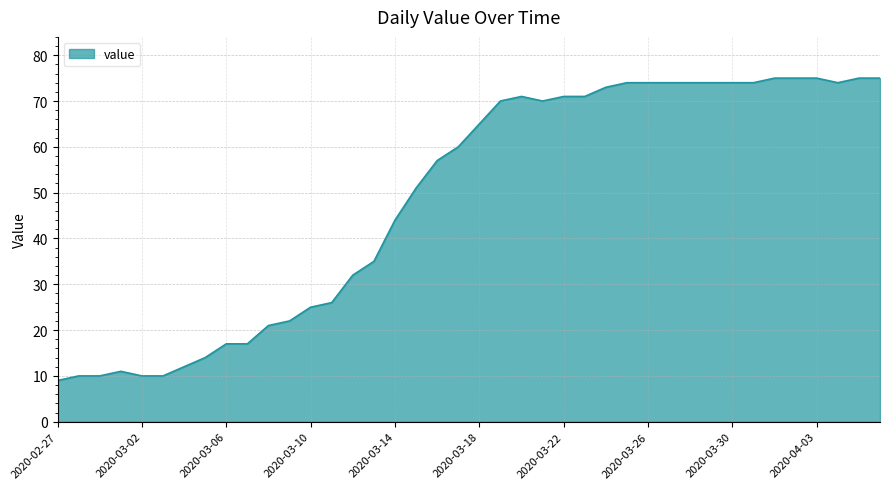

What is the greatest value displayed?

75